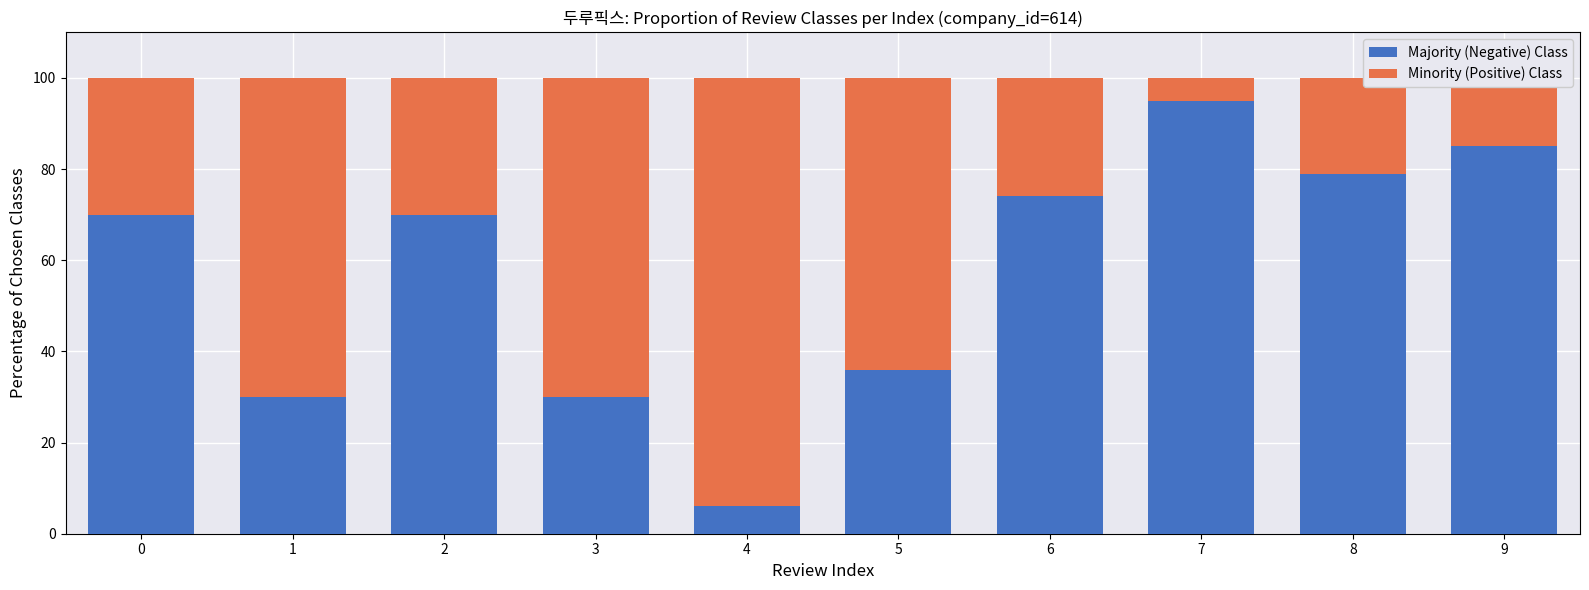

What is the highest value of the Majority (Negative) Class series?

95